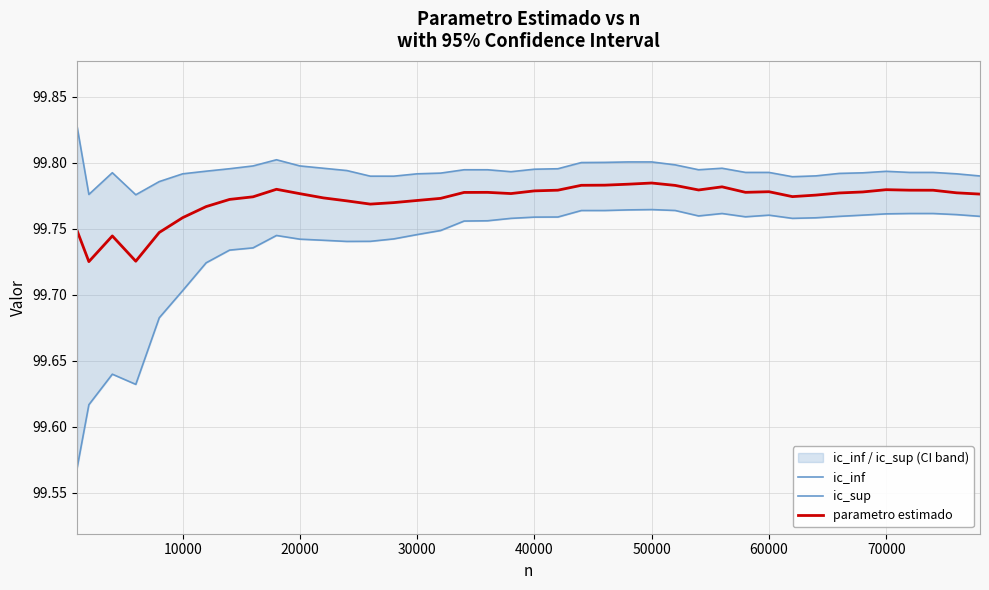

At which category is the sum across all series the highest?

50000